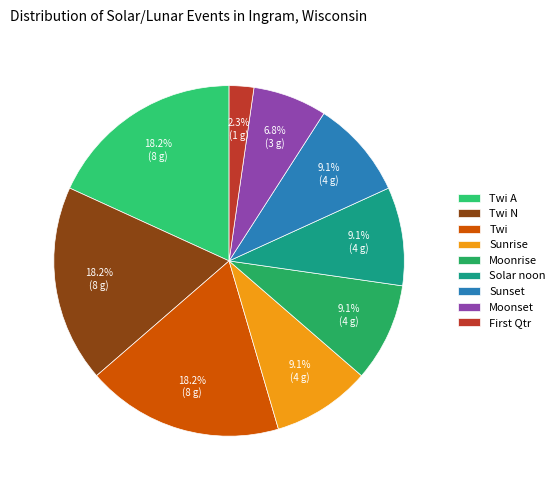

How many segments does this pie chart have?

9